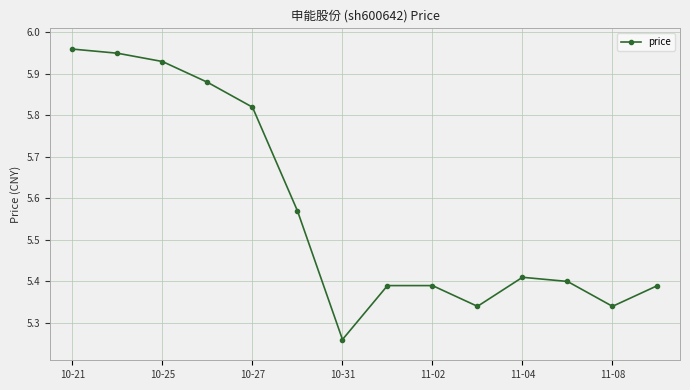

How many interior local valleys (lower than both neighbors) does the data have?

3